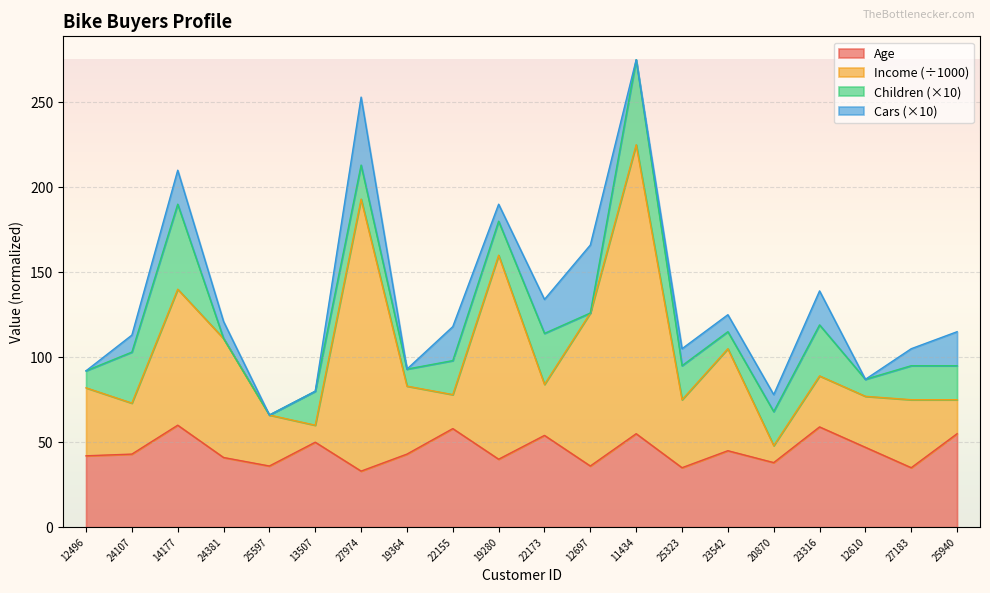

What is the difference between the maximum and second lowest values in the Age series?

25